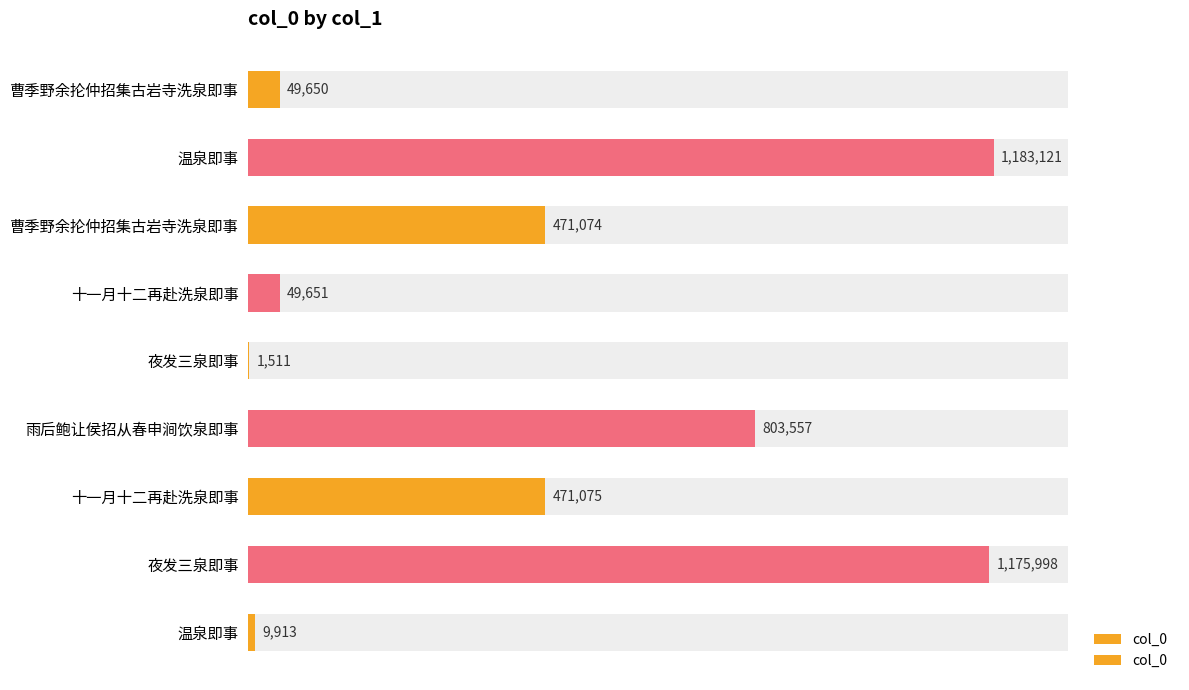

Reading left to right, what are all the values shown in this chart?

49650	1183121	471074	49651	1511	803557	471075	1175998	9913